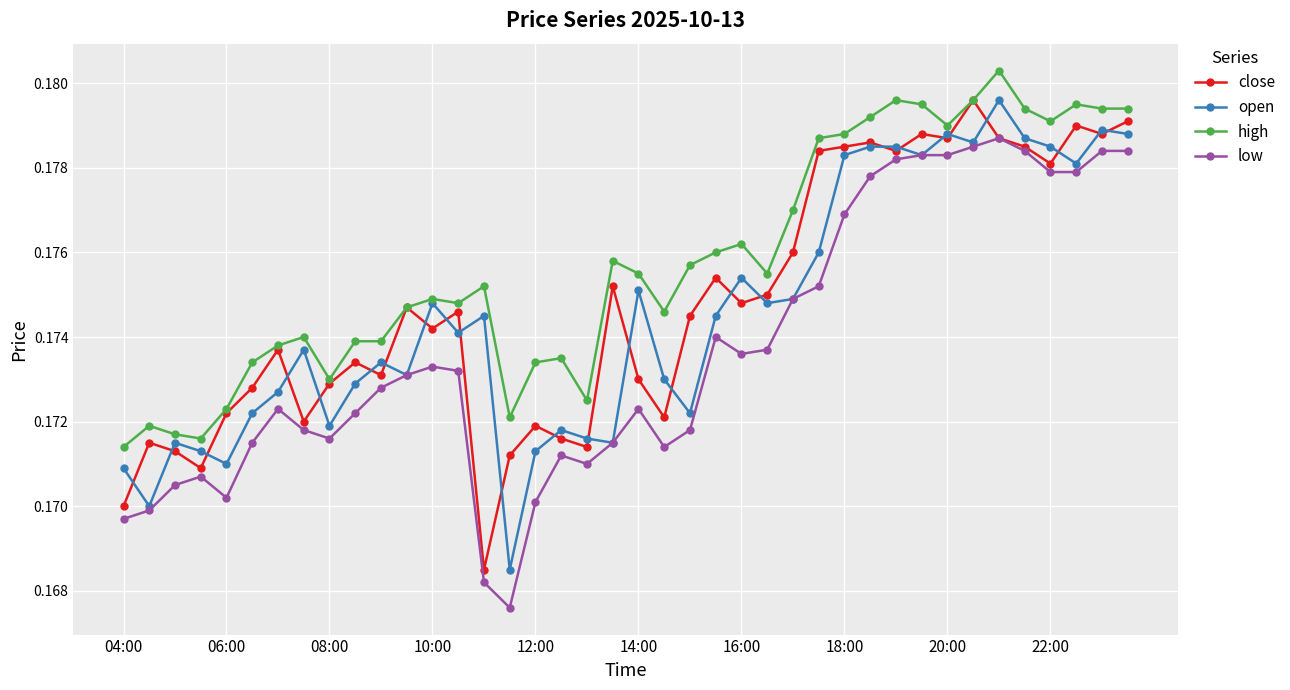

Which series has the largest total across all categories?

high